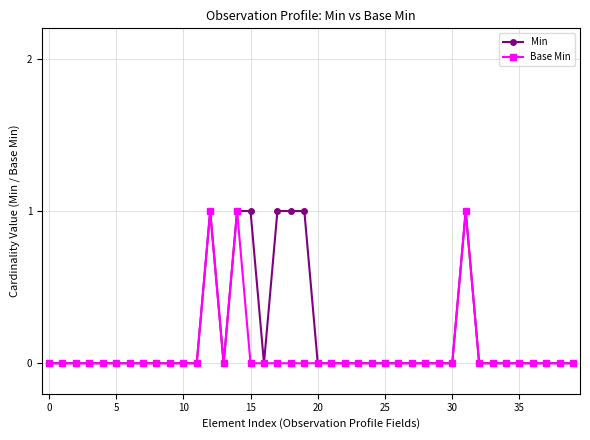

How many lines are shown in the chart?

2